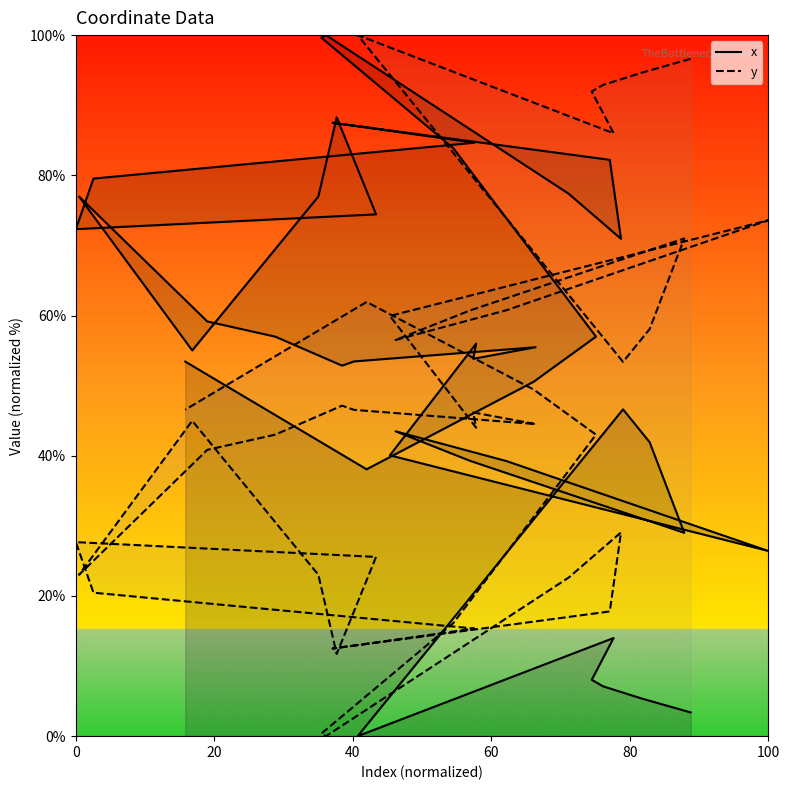

The value of y at 20 is 21.3. True or false?

False